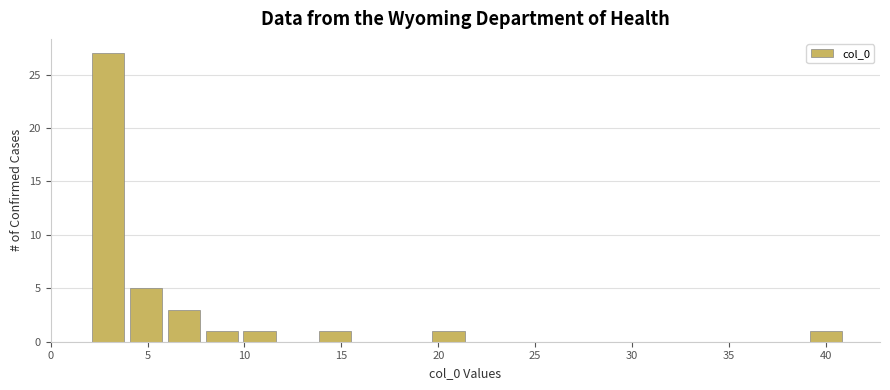

Read against the x-axis, roughly where is the centre of the tallest bar?

3.0